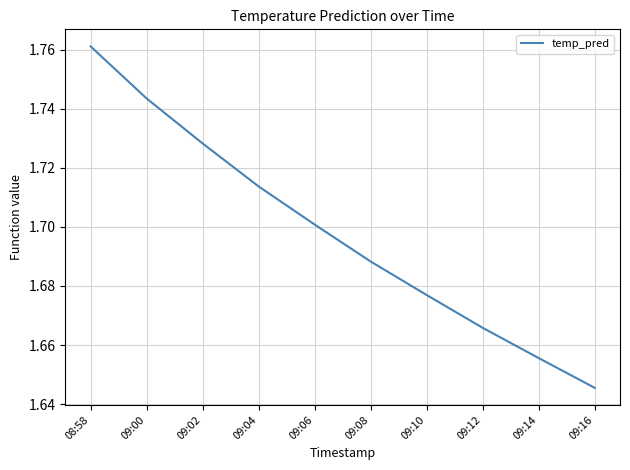

How many values are between 1 and 2?

10